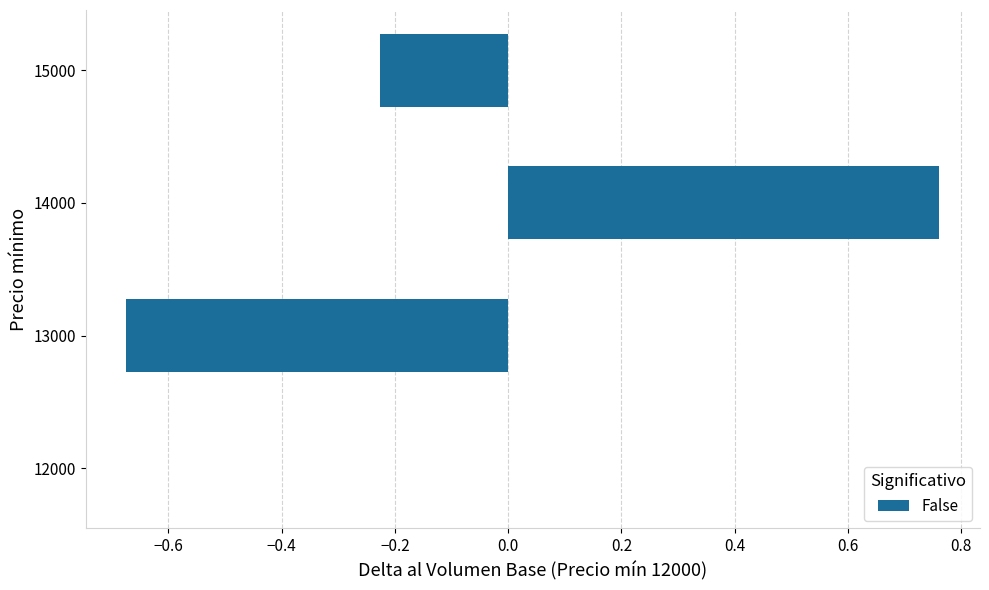

Which has a higher value, 12000 or 14000?

14000